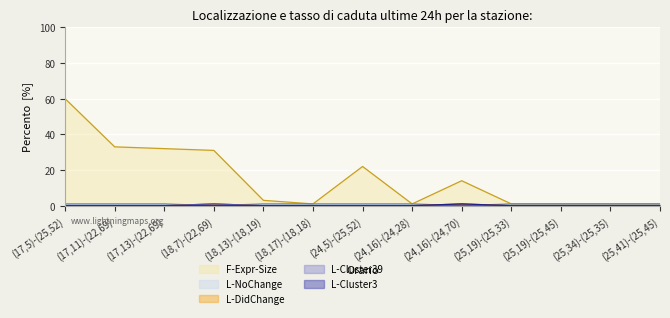

What is the label of the 11th point from the right?

(17,13)-(22,69)